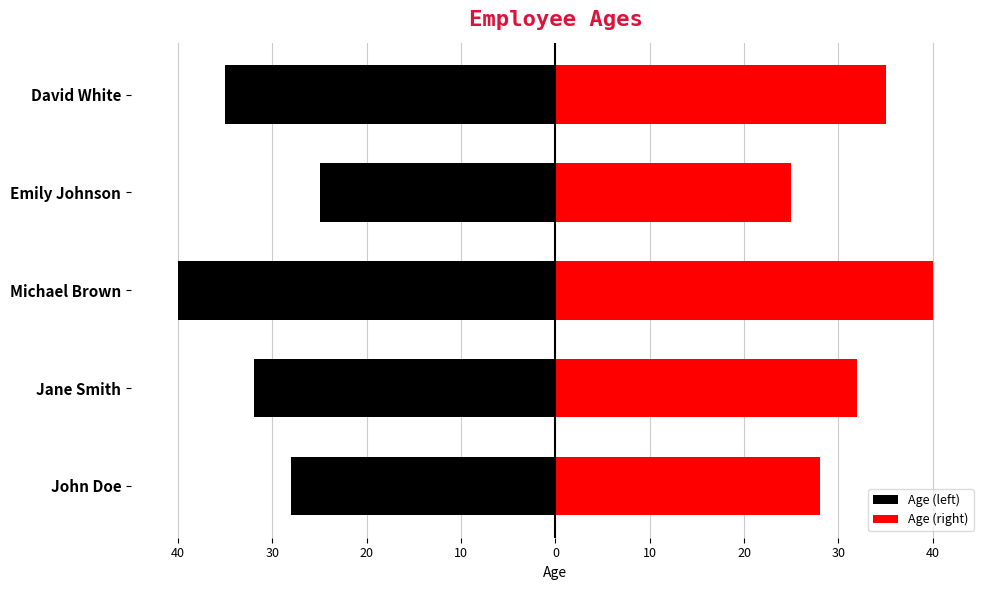

What is the lowest value of the Age (right) series?

25